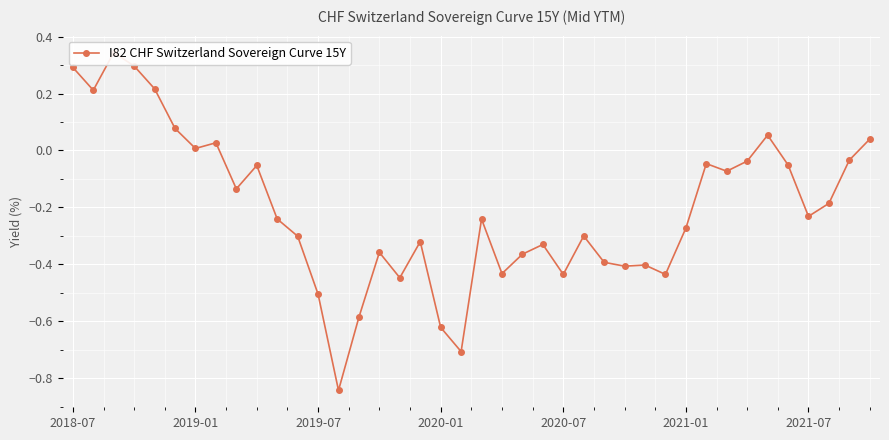

What is the greatest value displayed?

0.3